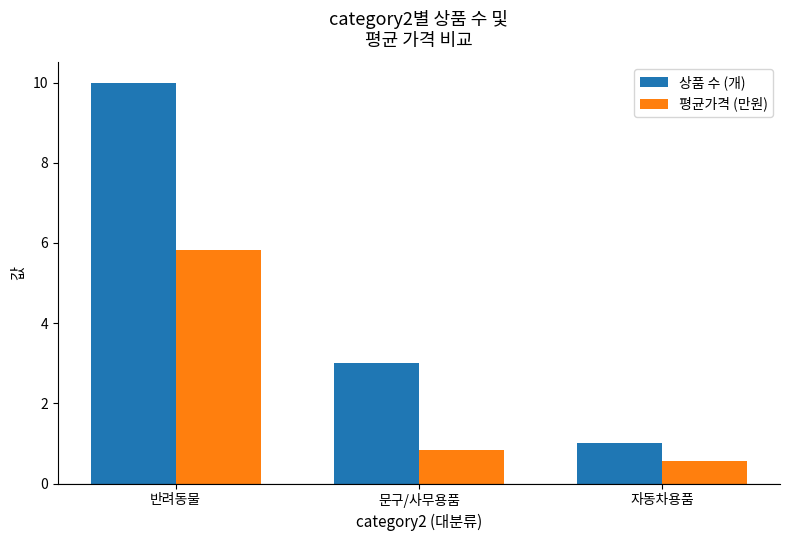

What is the value of the 평균가격 (만원) bar at the 2nd from the left?

0.8